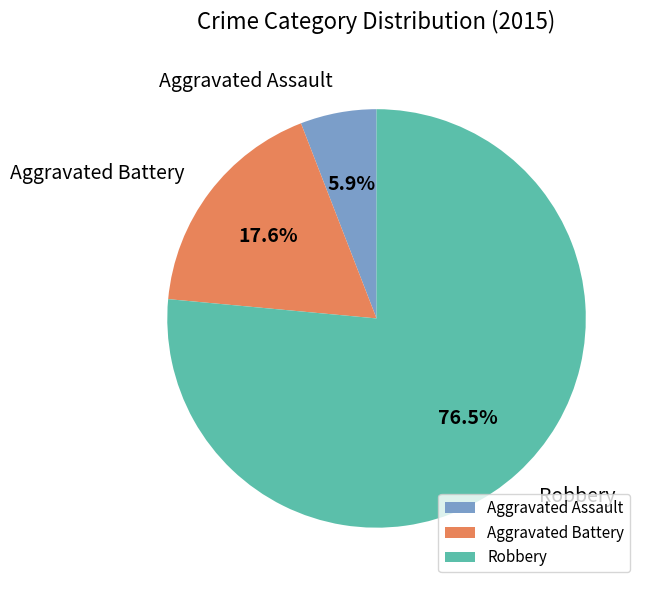

Is there a majority slice in this chart?

Yes